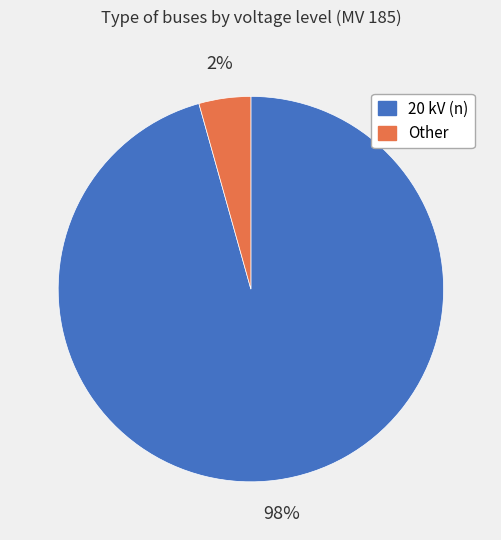

Does 20 kV (n) represent more than half of the total?

Yes